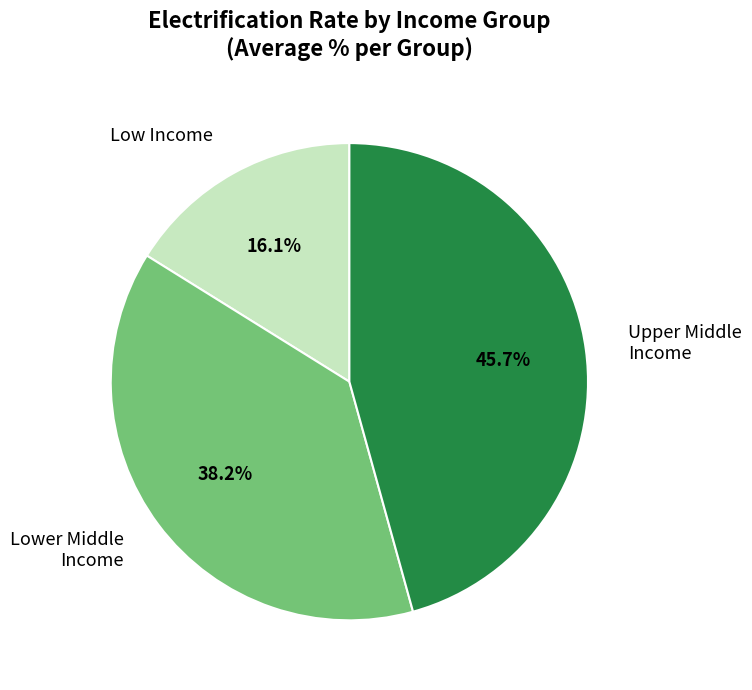

Rank the categories by value from lowest to highest.

Low Income, Lower Middle Income, Upper Middle Income